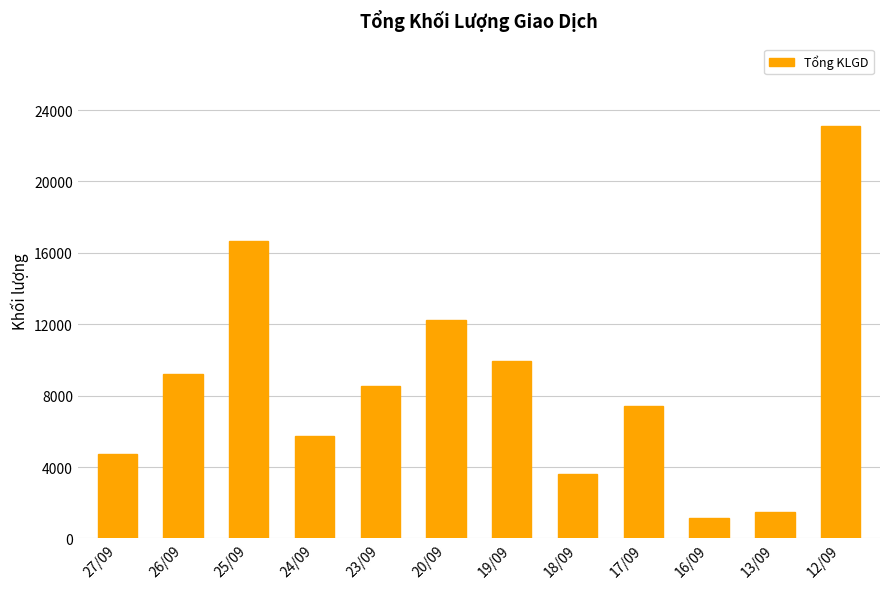

Count the number of categories in the chart.

12